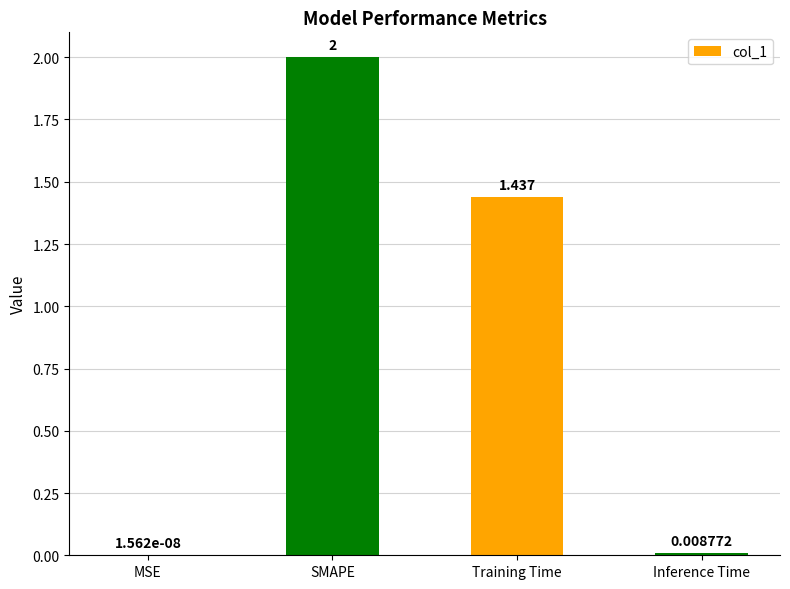

Count the number of data series in this chart.

1